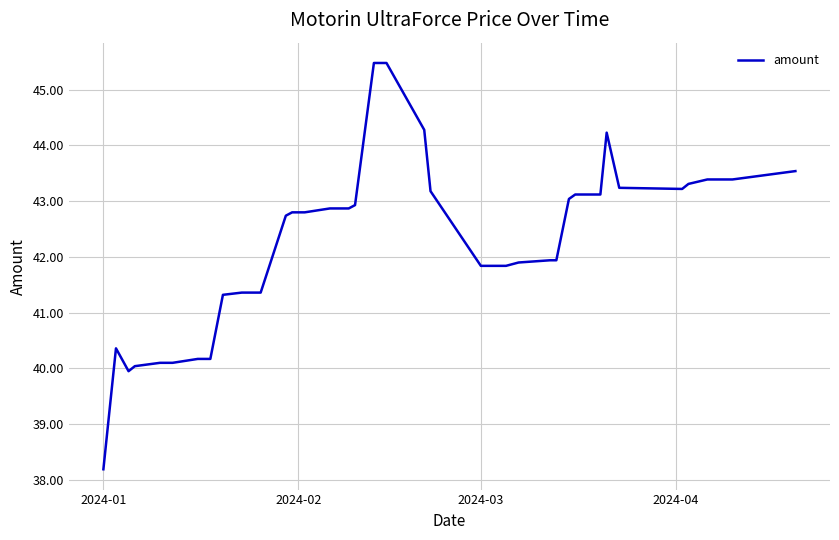

What is the difference between the maximum and minimum values?

7.3